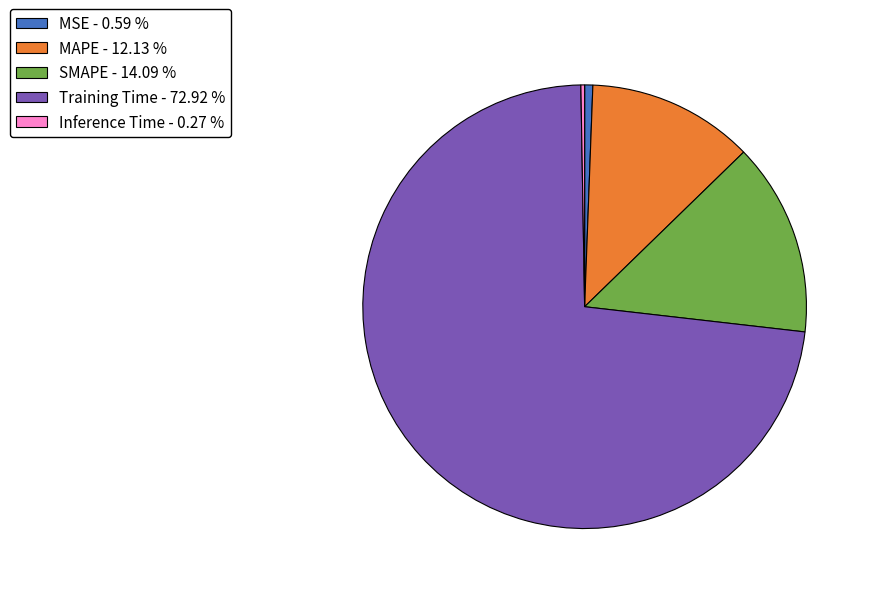

Does Training Time - 72.92 % represent more than half of the total?

Yes